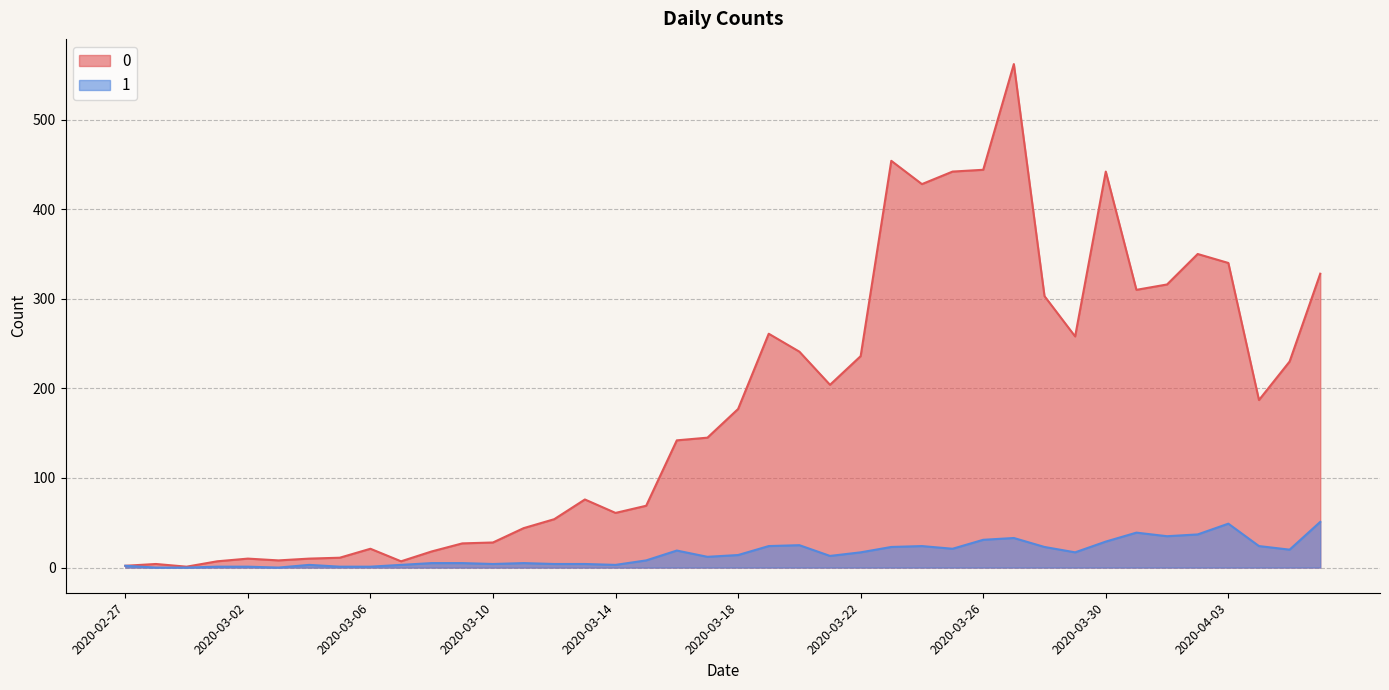

What is the difference between the 1 values at 2020-03-30 and 2020-03-23?

6